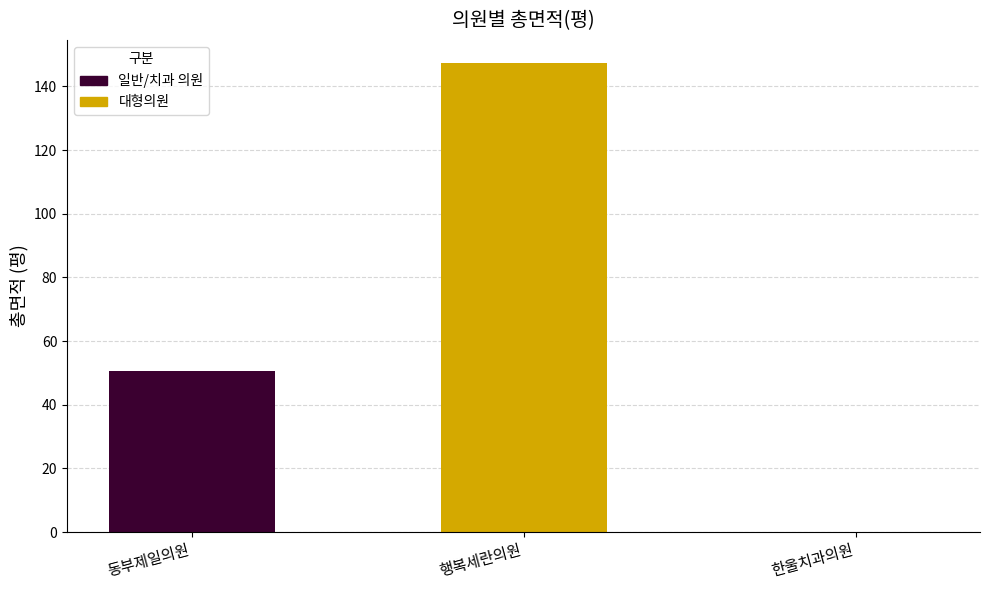

Is it true that the value at 한울치과의원 is 57.9?

False